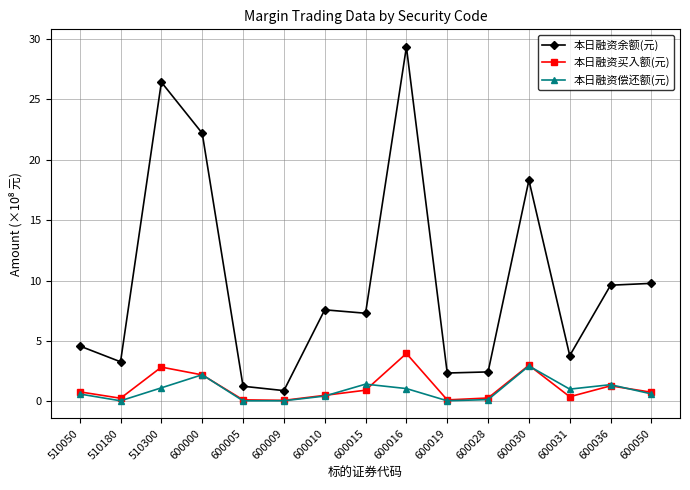

True or false: 本日融资买入额(元) has a value of 2.2 at 600000.

True